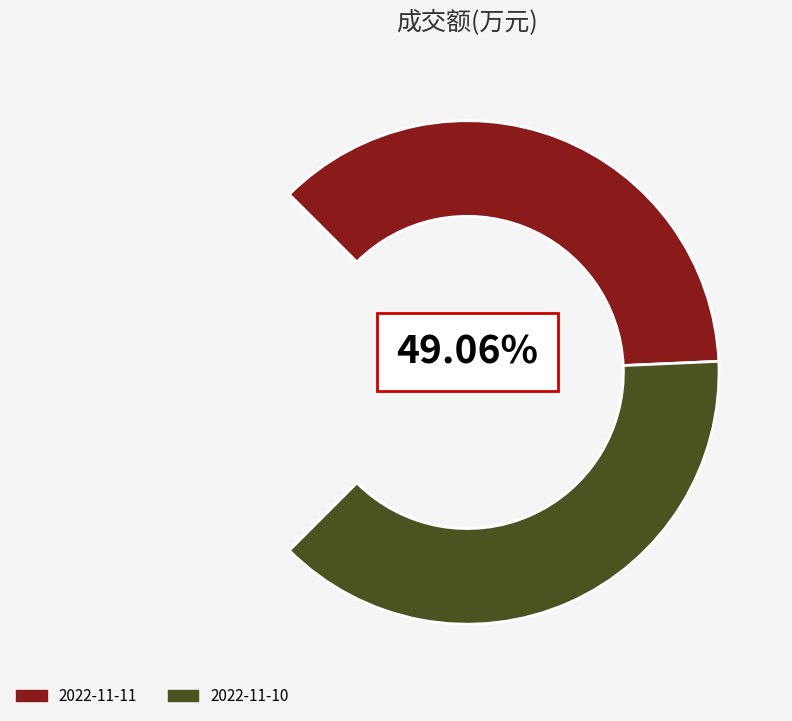

Which category has the smallest portion of the pie?

2022-11-11